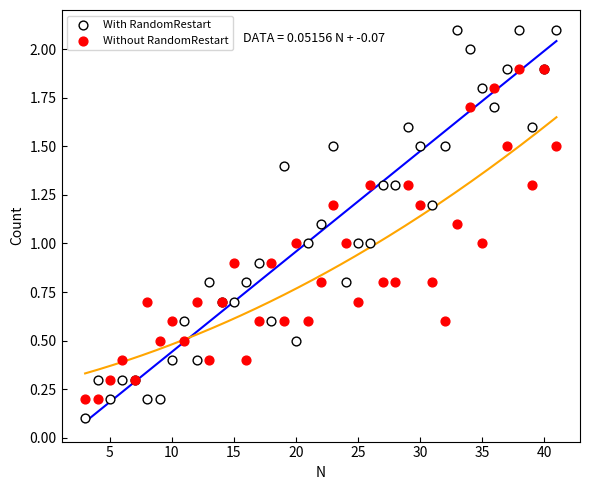

What are all the series names shown in the legend?

With RandomRestart, Without RandomRestart